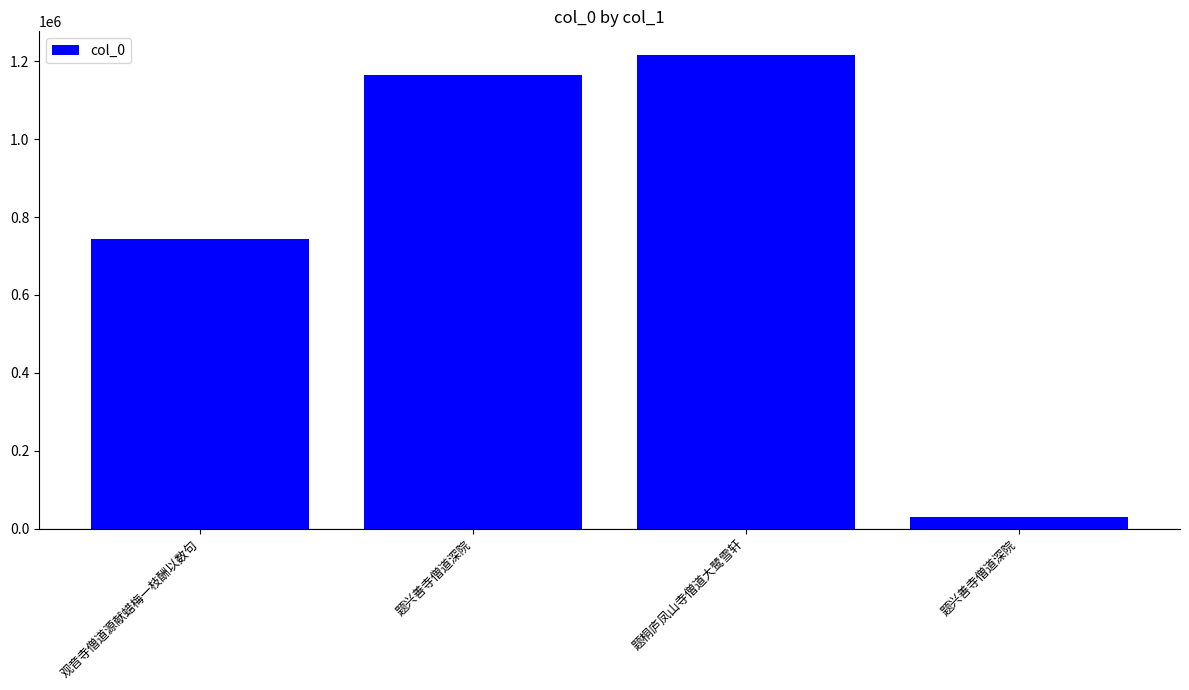

What is the change in value from 题兴善寺僧道深院 to 题兴善寺僧道深院?

-1136649